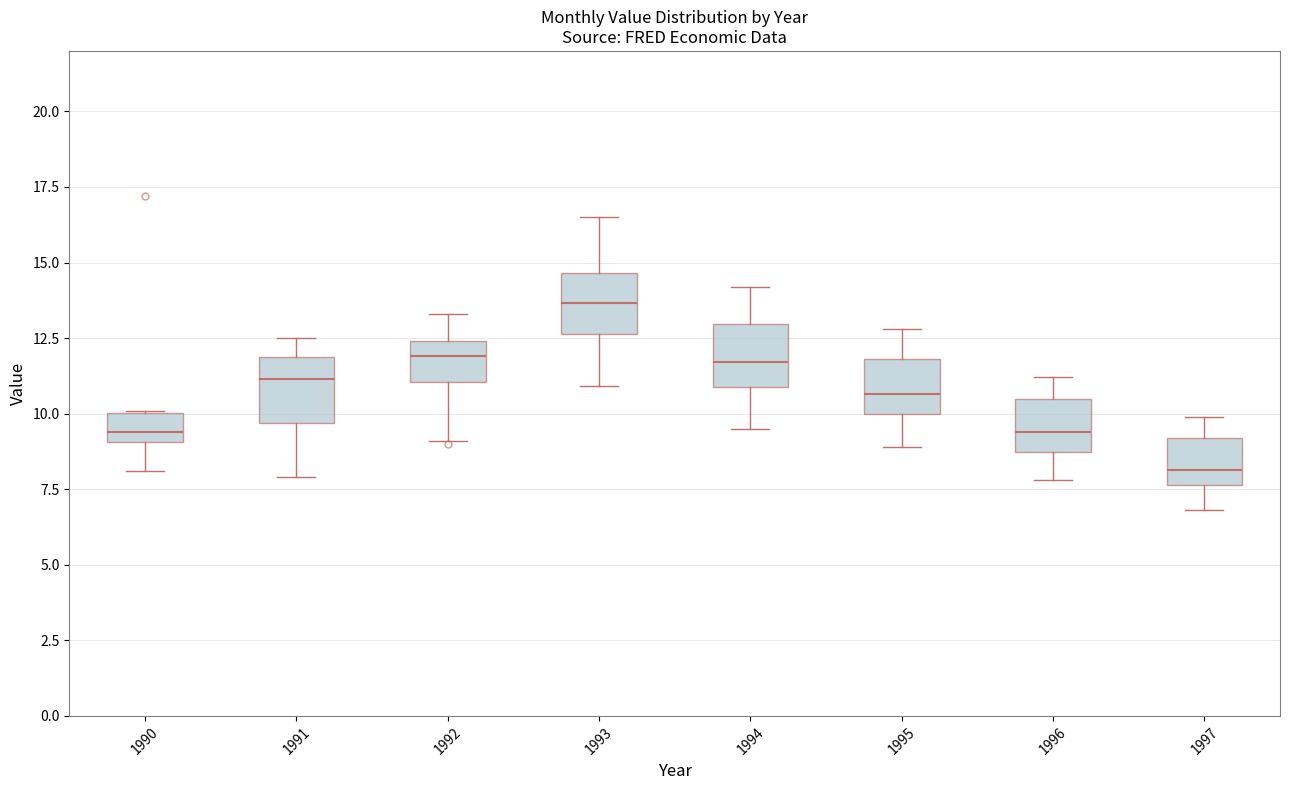

Reading left to right, transcribe this box plot: for each box, give where its median line is, the range the box spans, and where its two whiskers end, as read against the y-axis. The values are not printed on the chart, so give them approximately, as read against the axis.

1990: median 9.5, box 9.0 to 10.0, whiskers 8.0 to 10.0
1991: median 11.0, box 9.5 to 12.0, whiskers 8.0 to 12.5
1992: median 12.0, box 11.0 to 12.5, whiskers 9.0 to 13.5
1993: median 13.5, box 12.5 to 14.5, whiskers 11.0 to 16.5
1994: median 11.5, box 11.0 to 13.0, whiskers 9.5 to 14.0
1995: median 10.5, box 10.0 to 12.0, whiskers 9.0 to 13.0
1996: median 9.5, box 8.5 to 10.5, whiskers 8.0 to 11.0
1997: median 8.0, box 7.5 to 9.0, whiskers 7.0 to 10.0